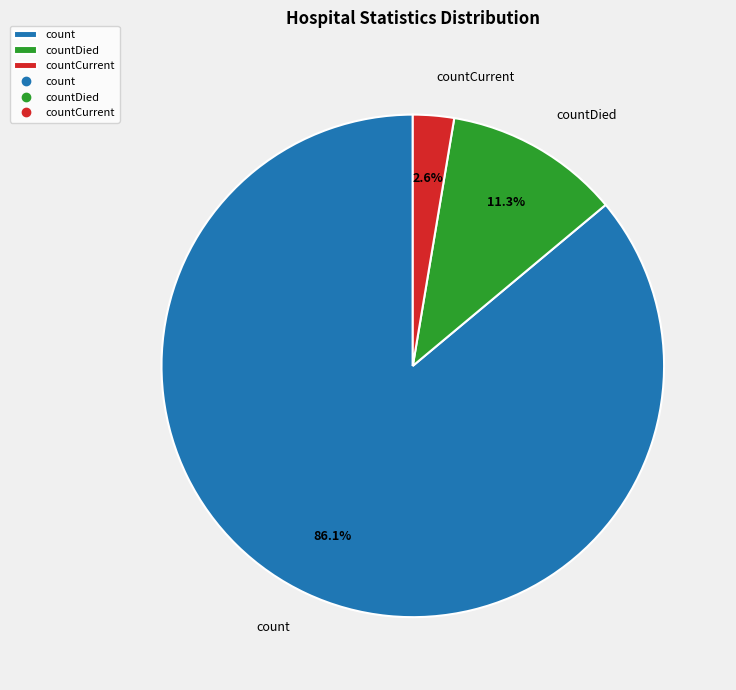

What percentage is the countCurrent slice, to the nearest percent?

3%